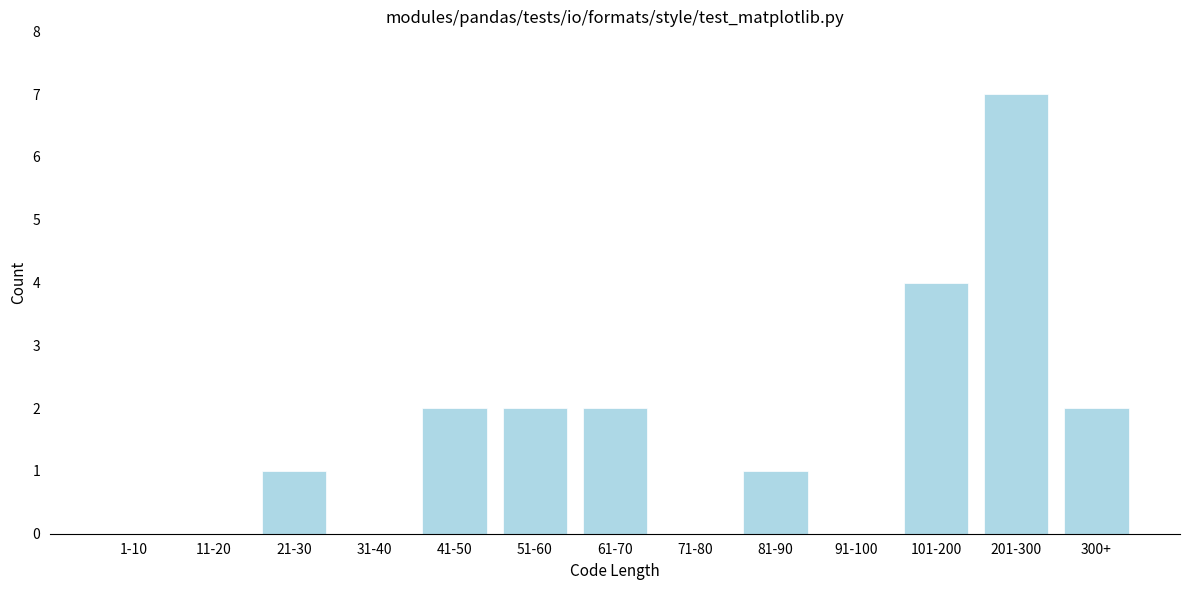

Reading left to right, list all the values displayed in this chart.

1-10=0	11-20=0	21-30=1	31-40=0	41-50=2	51-60=2	61-70=2	71-80=0	81-90=1	91-100=0	101-200=4	201-300=7	300+=2